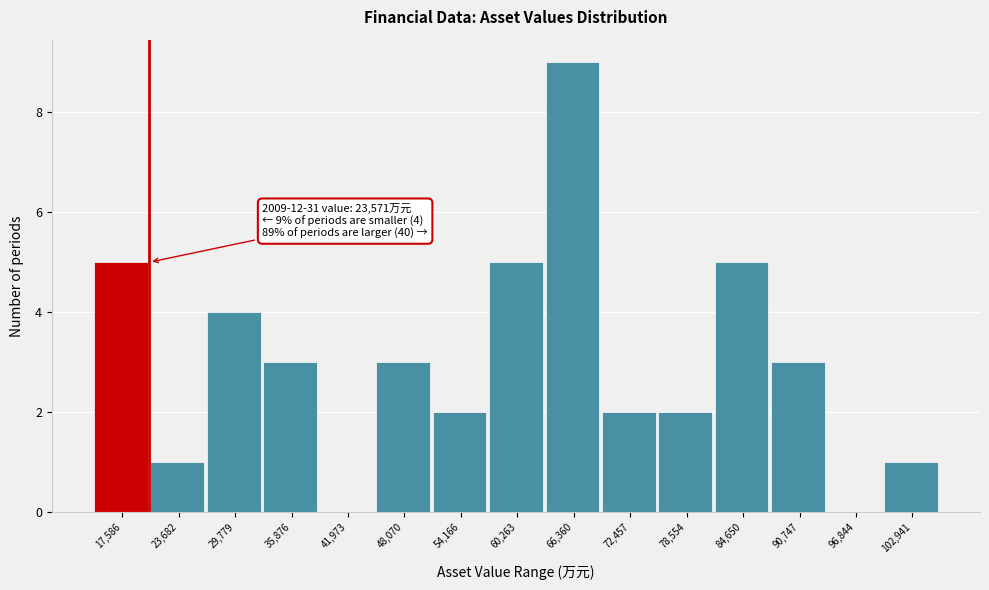

Reading left to right, list all the values displayed in this chart.

17,586=5	23,682=1	29,779=4	35,876=3	41,973=0	48,070=3	54,166=2	60,263=5	66,360=9	72,457=2	78,554=2	84,650=5	90,747=3	96,844=0	102,941=1